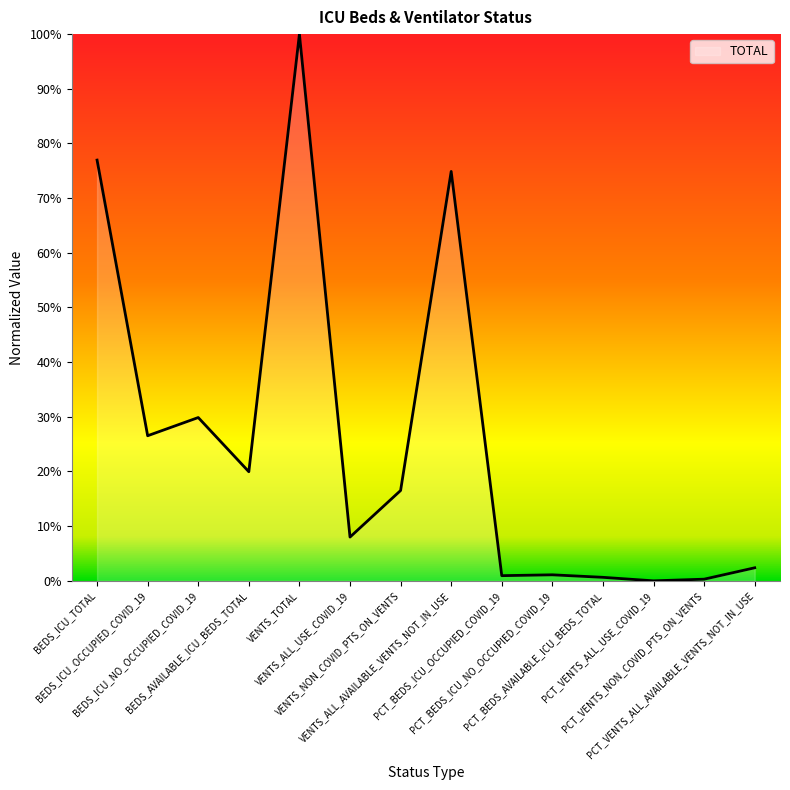

At which category does the data reach its first local valley?

BEDS_ICU_OCCUPIED_COVID_19